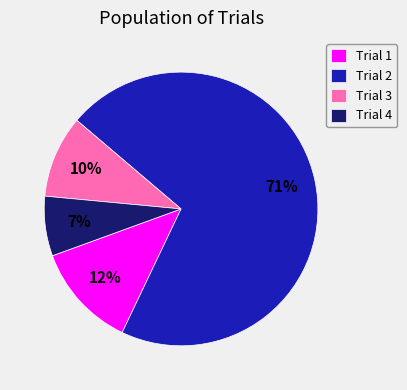

To the nearest percent, what is the combined percentage of Trial 2 and Trial 1?

83%